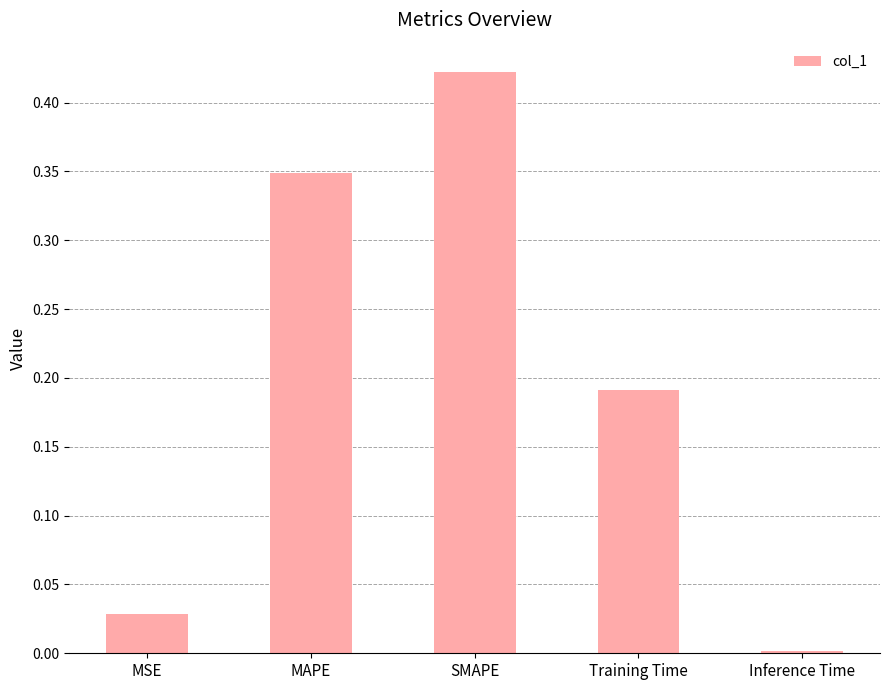

Between MAPE and MSE, which is larger?

MAPE